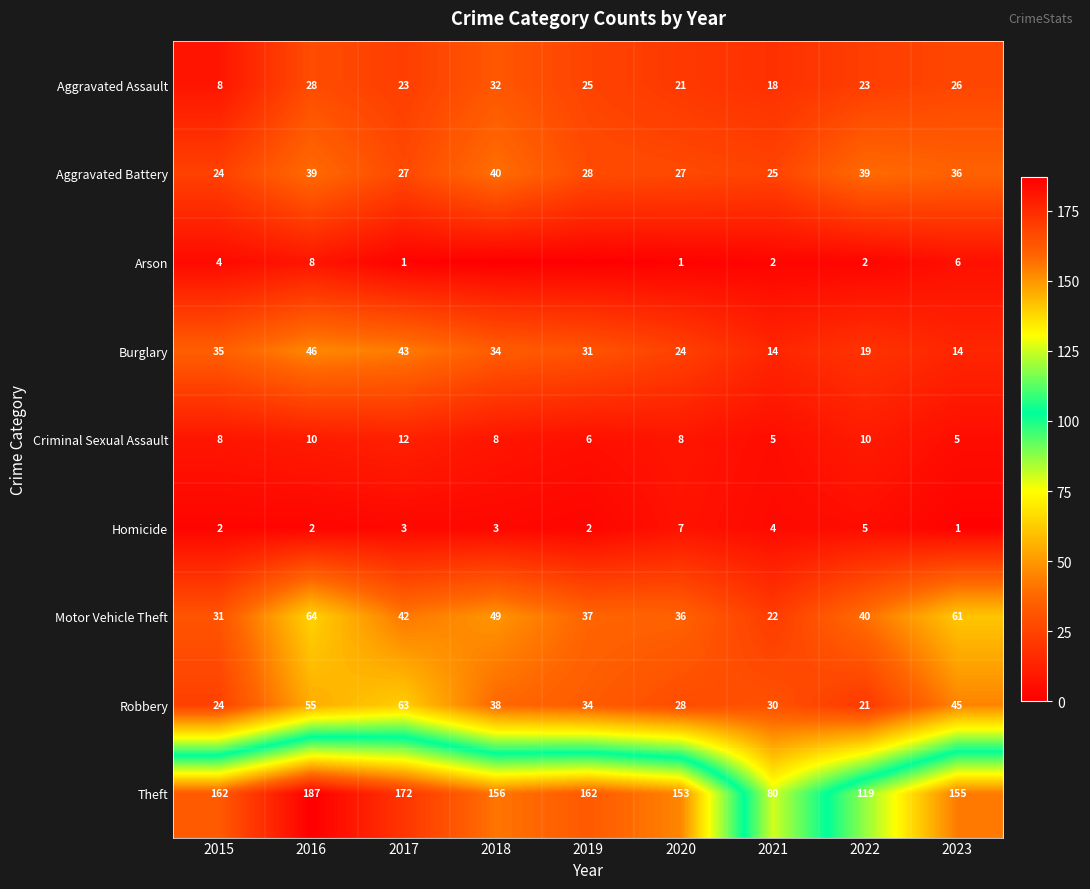

How many data points in Aggravated Battery are less than 28?

4